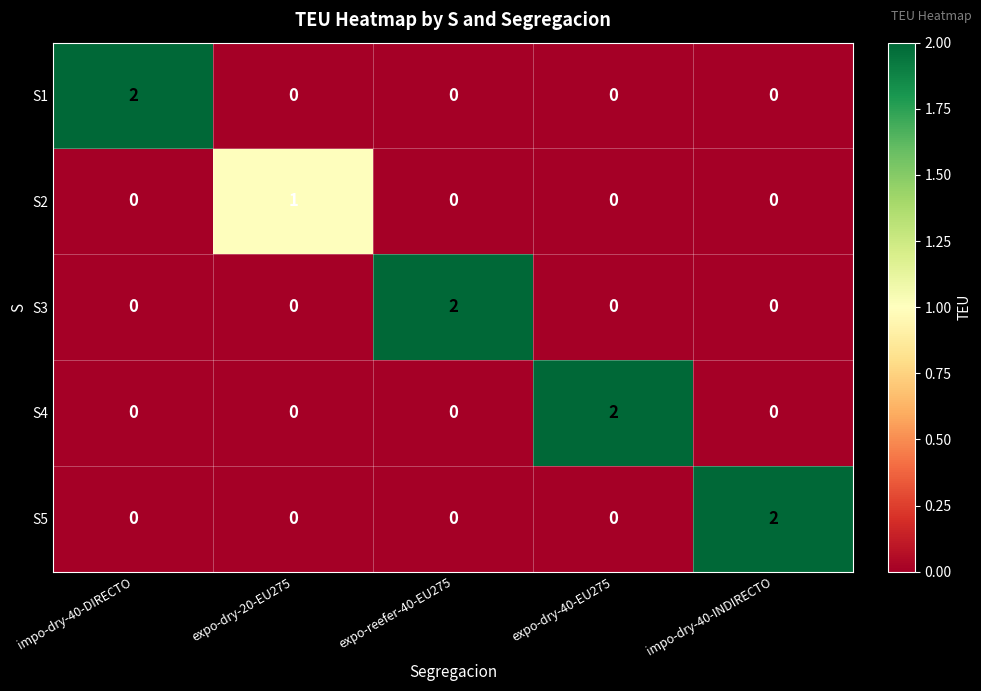

Between expo-dry-20-EU275 and expo-reefer-40-EU275, which series saw the biggest shift?

S3